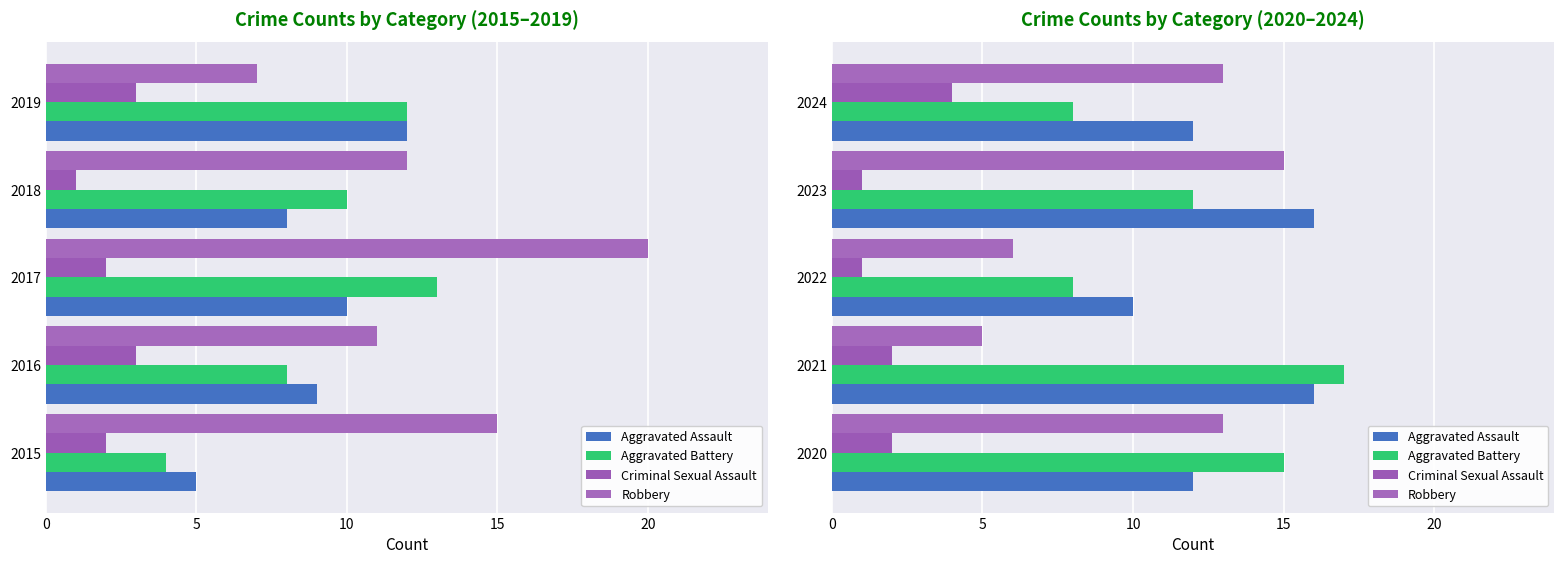

What are all the series names shown in the legend?

Aggravated Assault, Aggravated Battery, Criminal Sexual Assault, Robbery